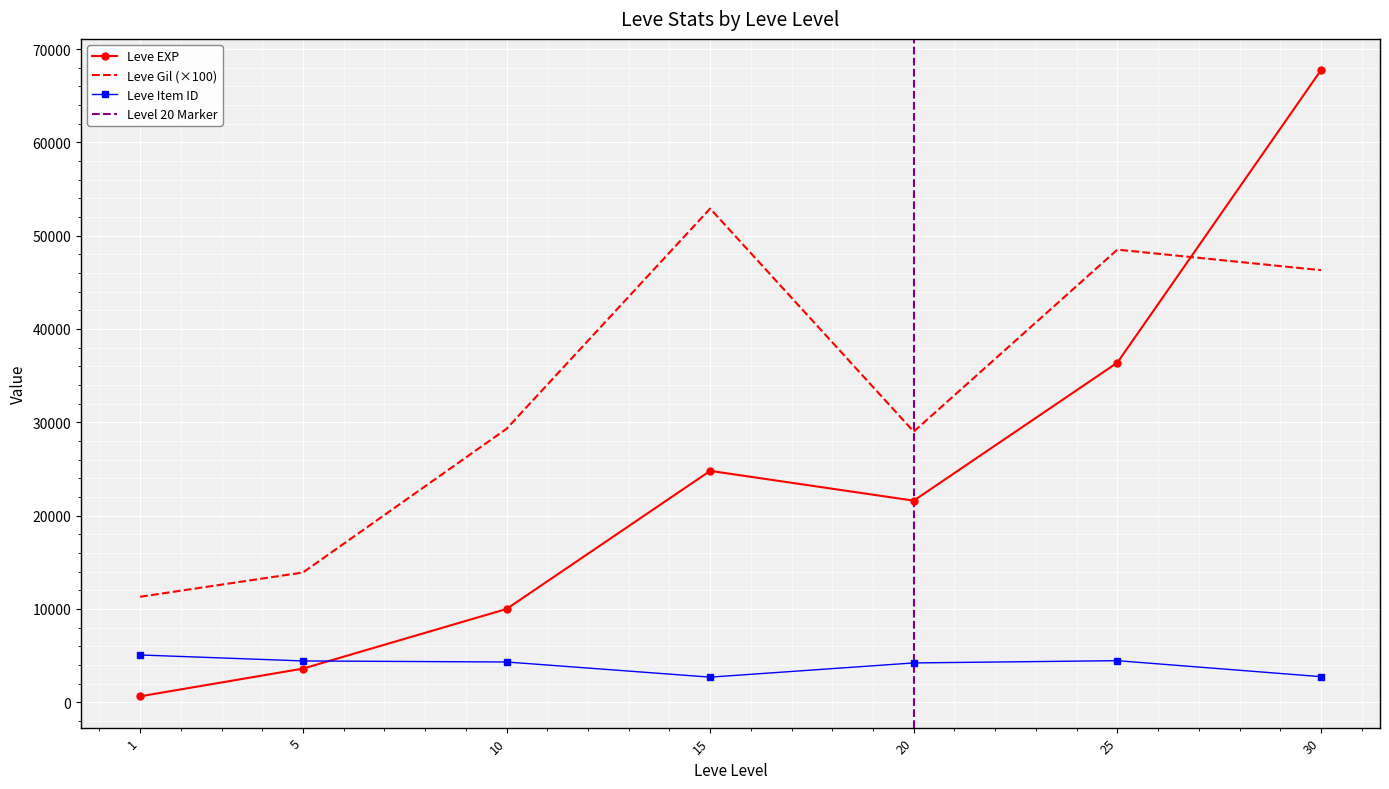

What is the sum of all Leve Gil values?

231200